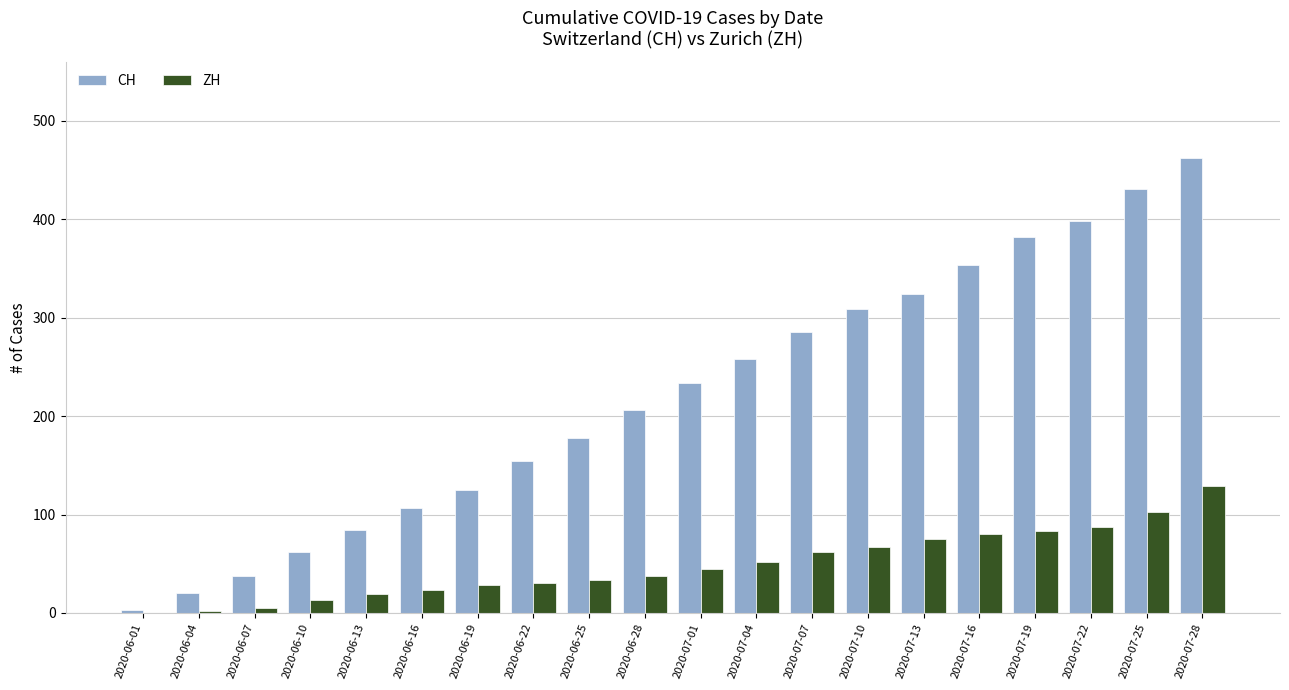

What is the difference between the CH values at 2020-06-25 and 2020-06-22?

24